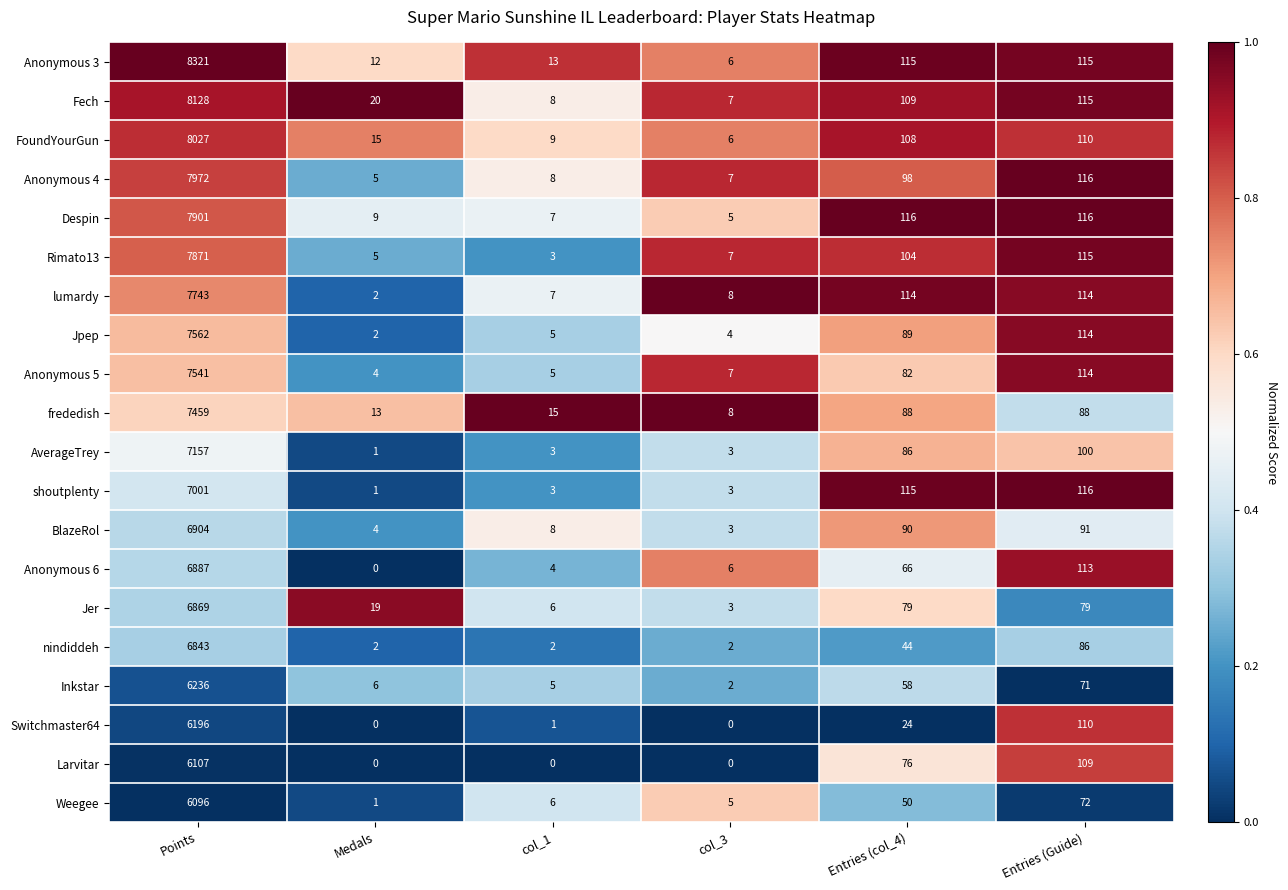

What is the difference between the highest and lowest values at Medals?

20